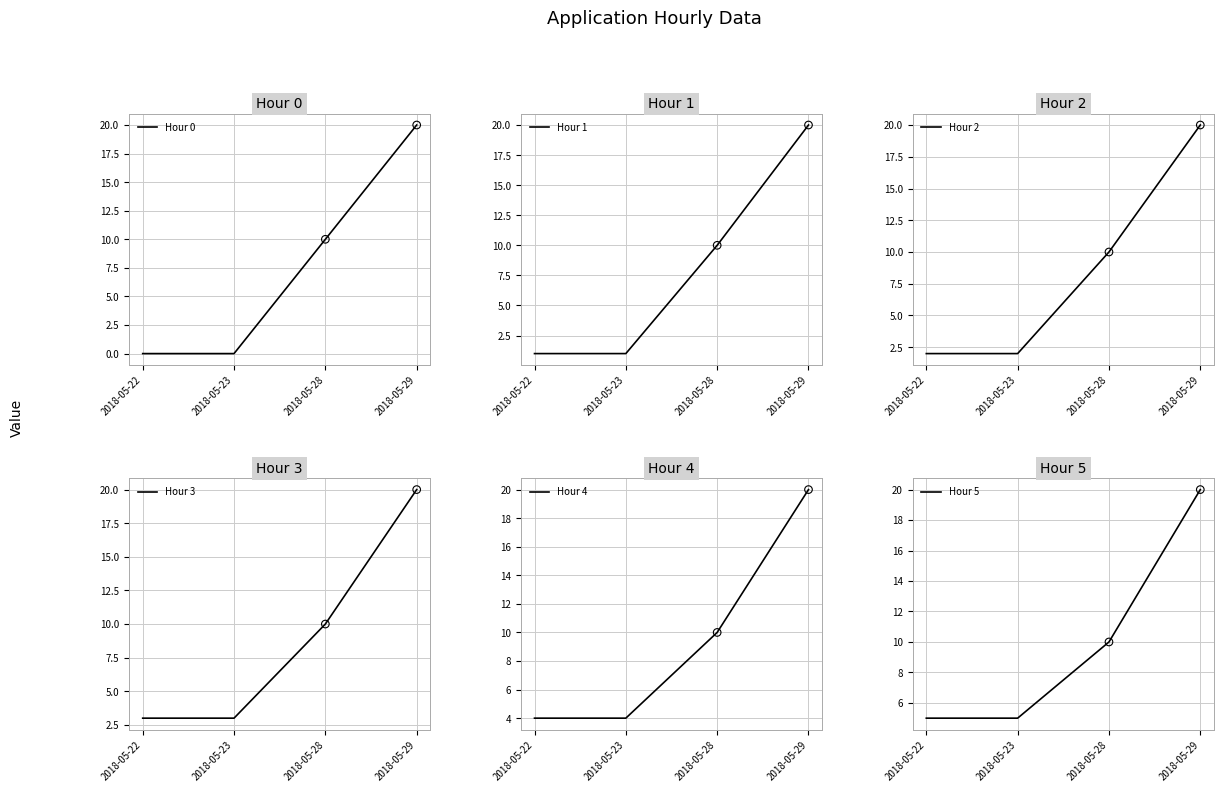

What are all the series names shown in the legend?

Hour 0, Hour 1, Hour 2, Hour 3, Hour 4, Hour 5